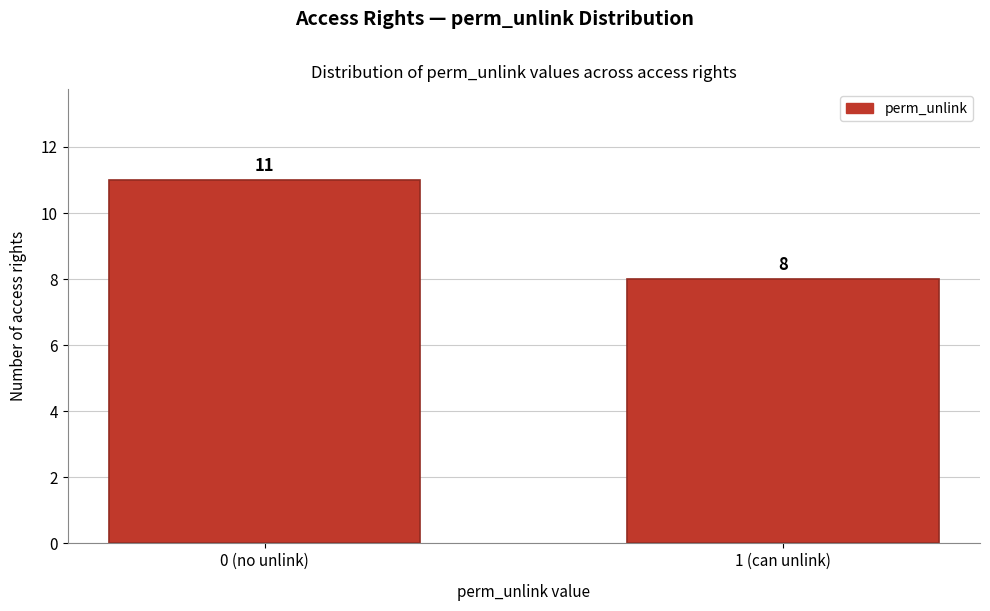

Reading left to right, what are all the values shown in this chart?

0 (no unlink)=11	1 (can unlink)=8